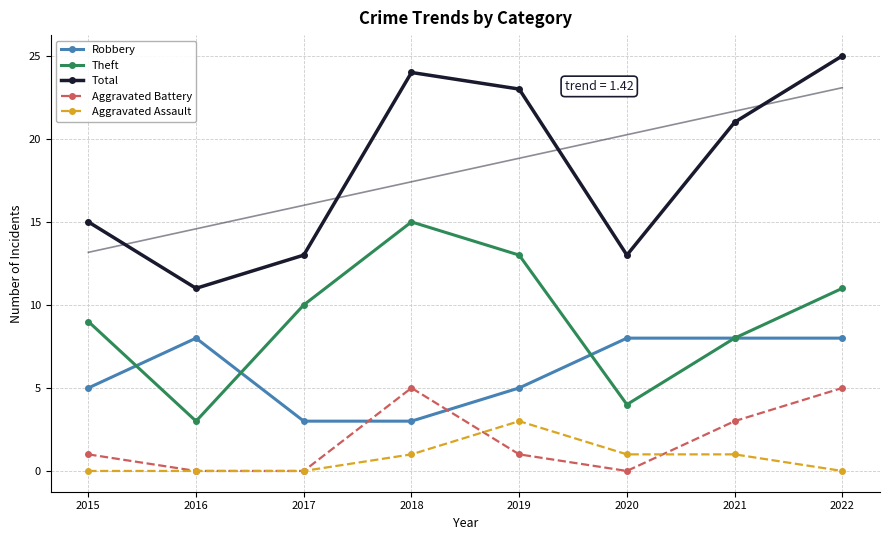

Which category has the lowest value across all series?

2016